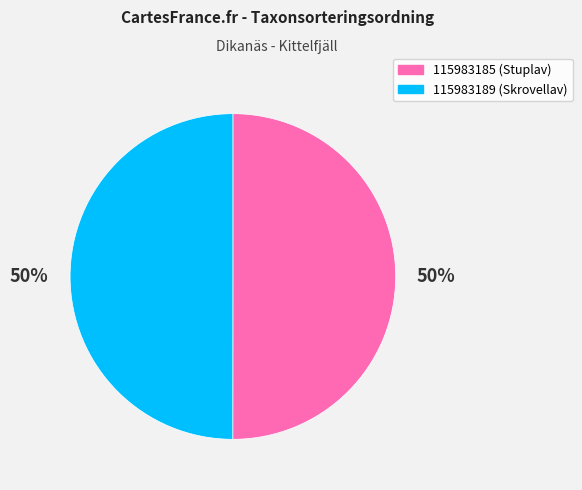

What percentage is the 115983189 slice, to the nearest percent?

50%